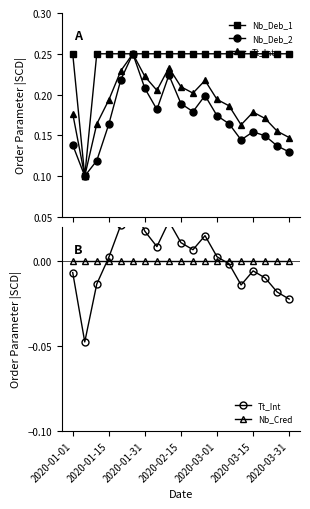

Which series has the largest total across all categories?

Nb_Deb_1